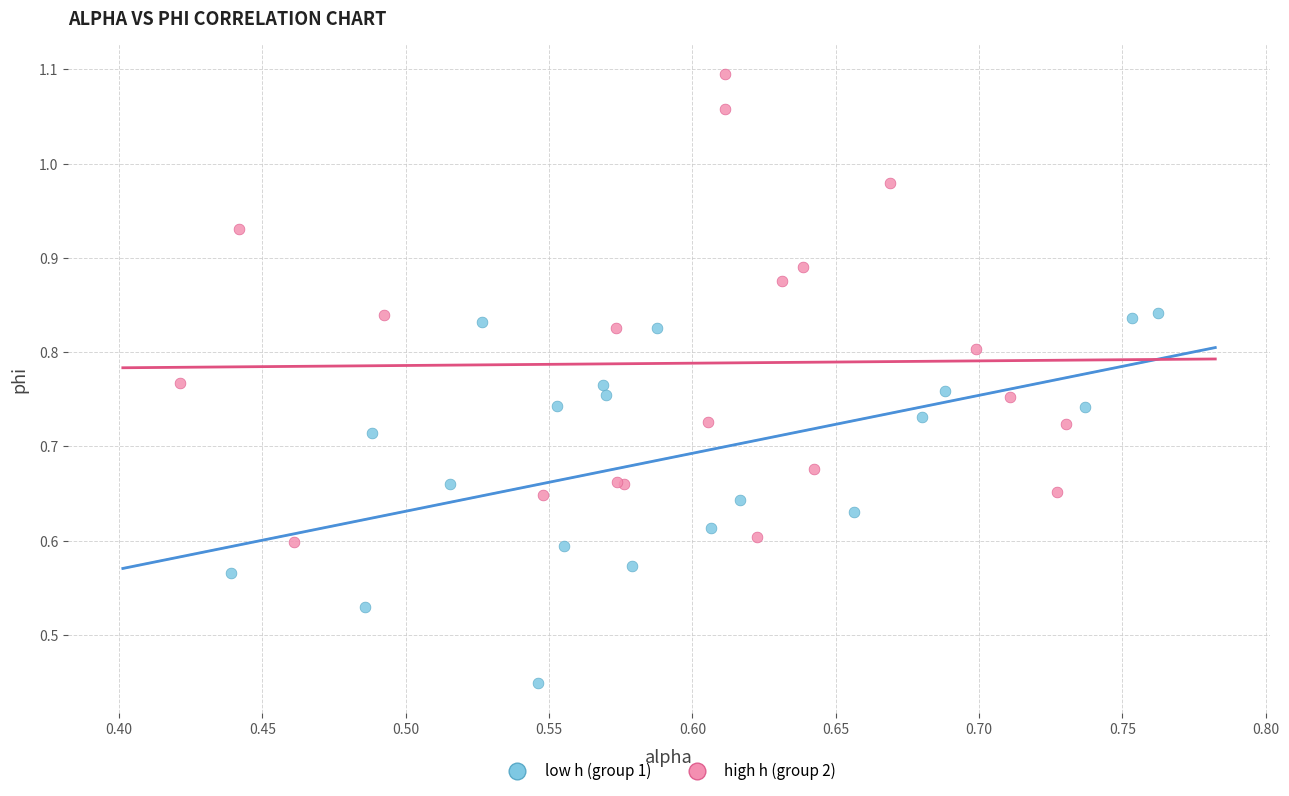

Which series has the largest Y range (max minus min)?

high h (group 2)